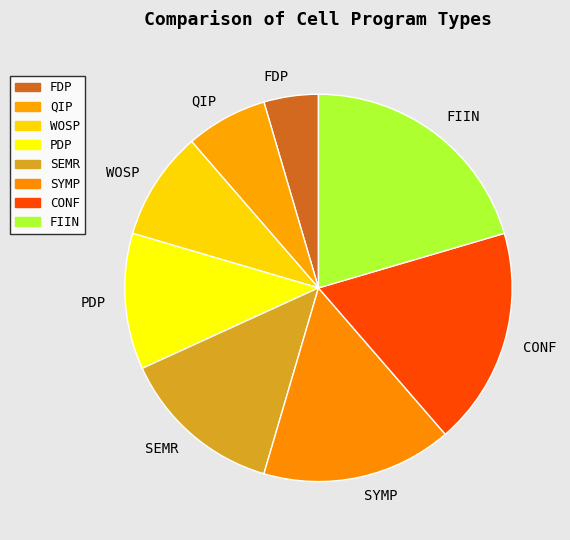

Do PDP and SEMR together represent more than half of the pie?

No